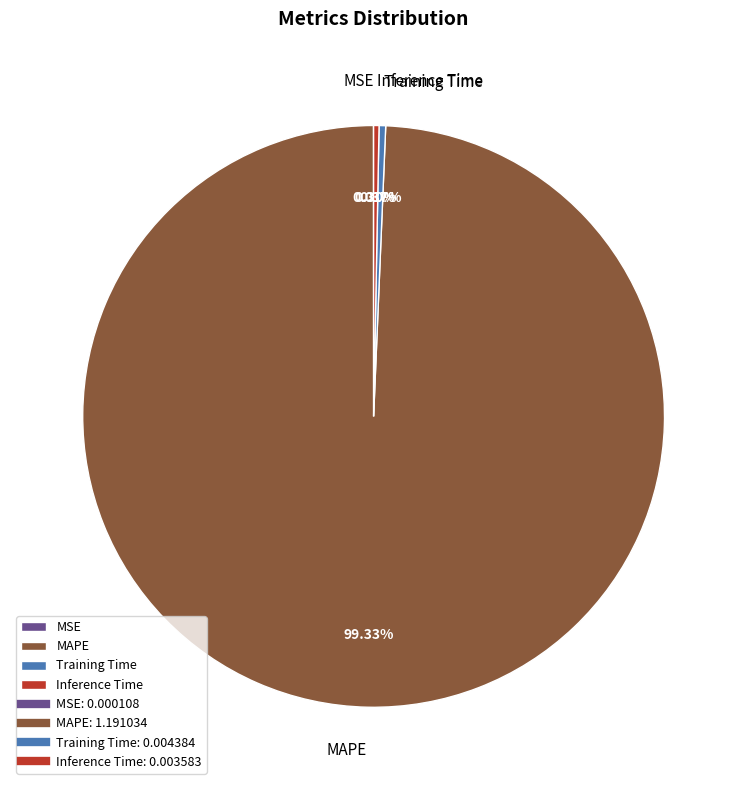

Does MAPE account for over 50% of the chart?

Yes